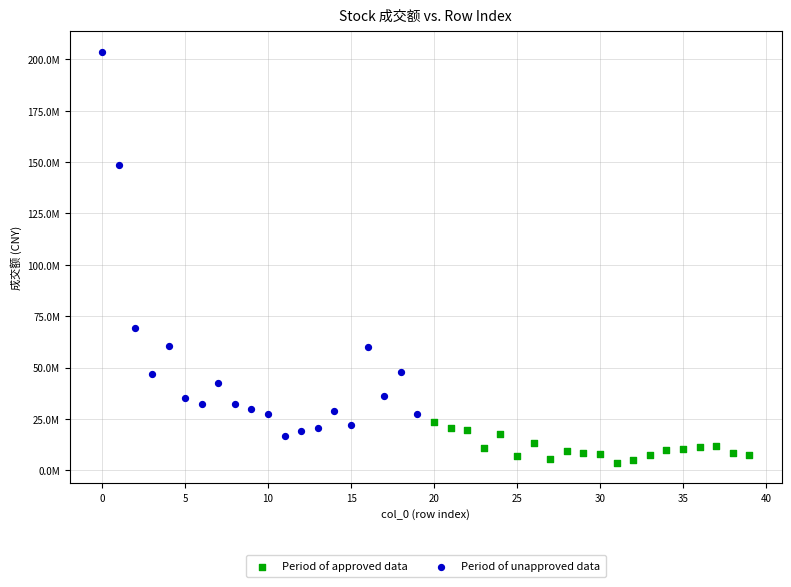

What are all the series names shown in the legend?

Period of approved data, Period of unapproved data